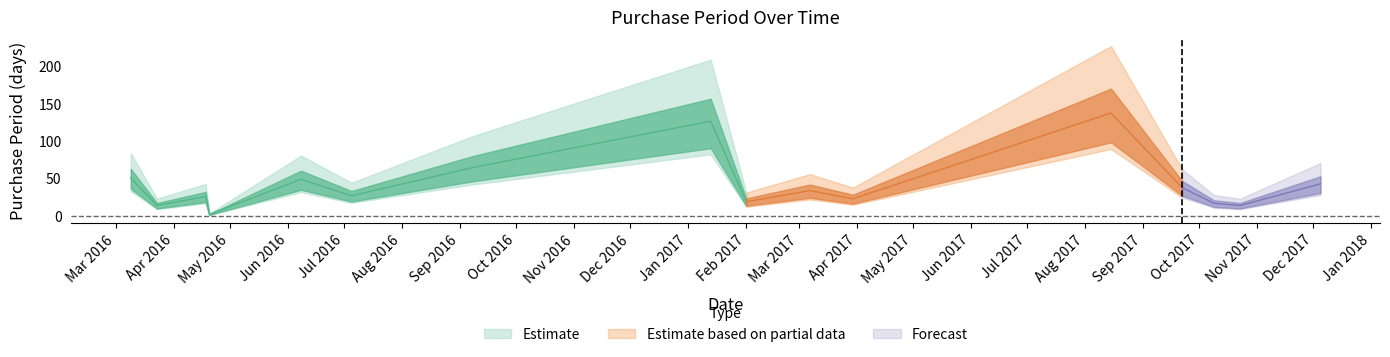

True or false: there are more than 0 points higher than both neighbors.

True